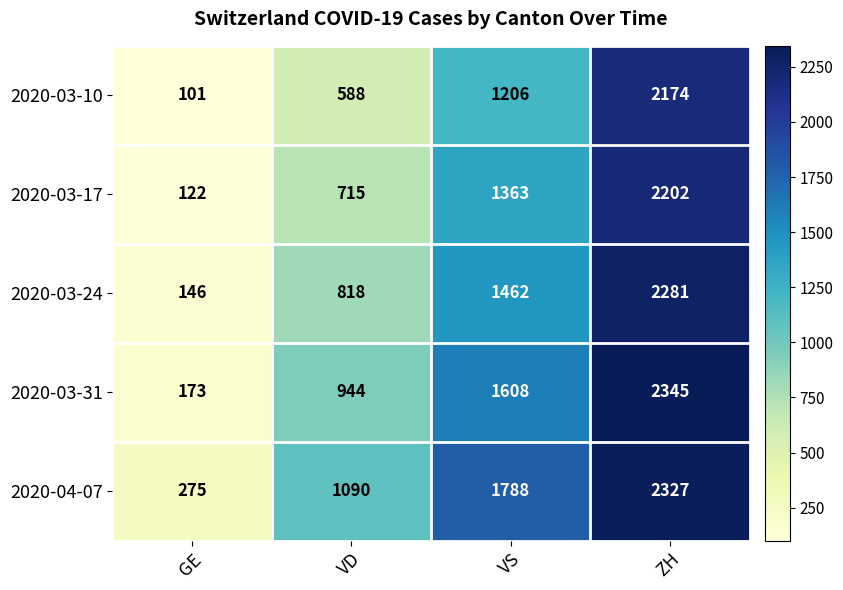

Is it true that 2020-03-31 equals 109 at GE?

False